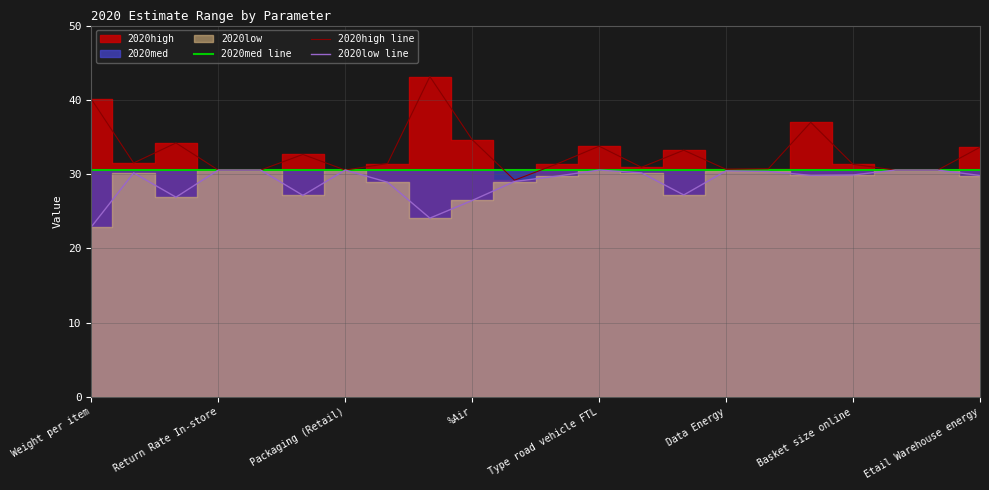

Which series has the largest range (max minus min)?

2020high line